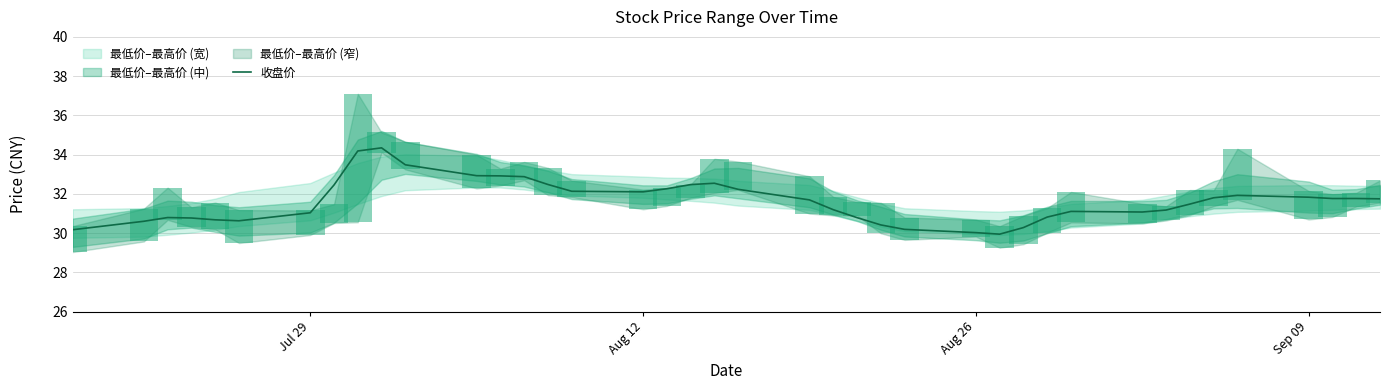

What is the maximum value for 收盘价?

34.3